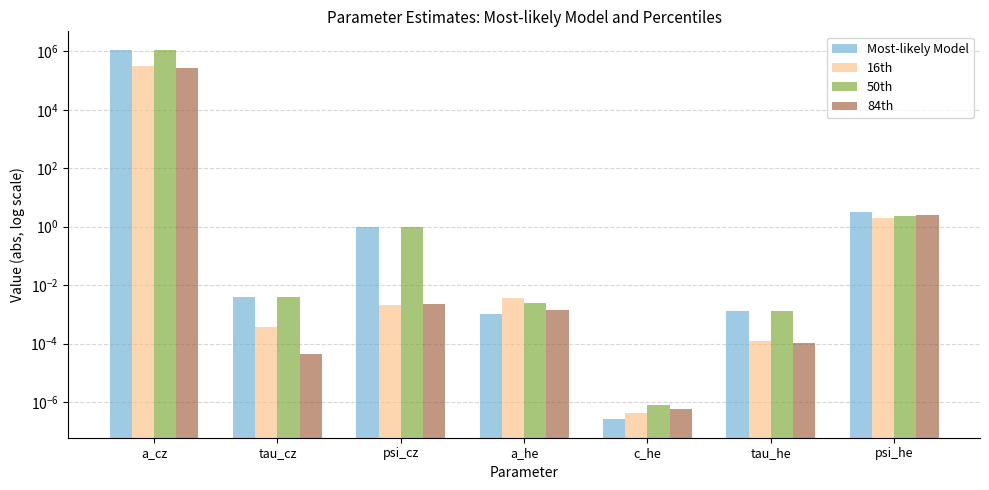

What is the label of the 3rd bar from the right?

c_he